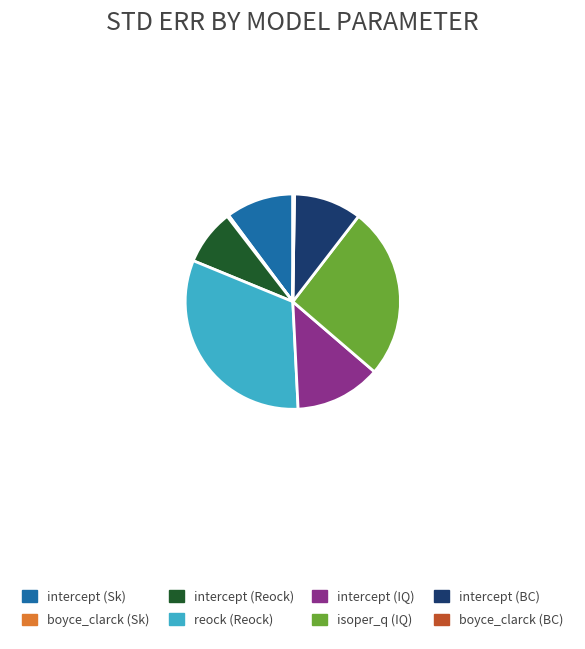

Combined, do intercept (BC) and isoper_q (IQ) account for over 50%?

No